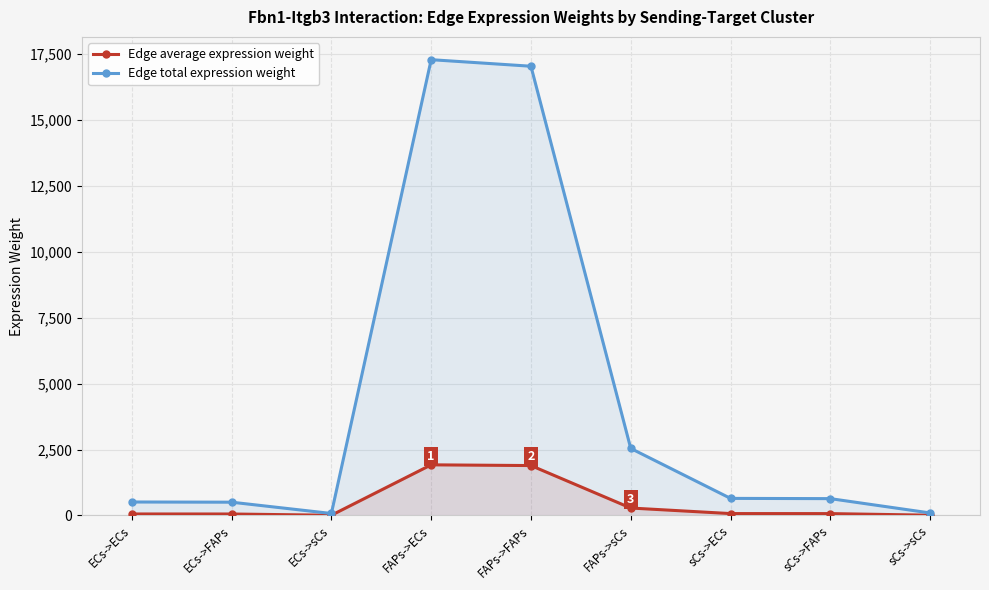

Count the number of categories in the chart.

9